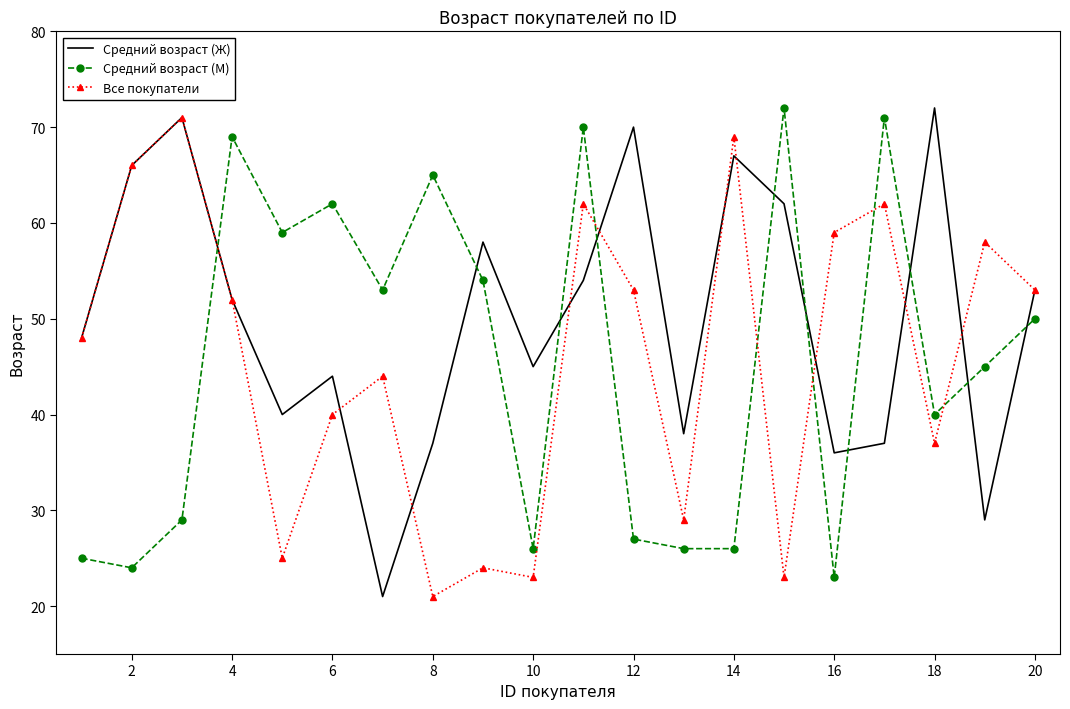

True or false: Средний возраст (М) and Средний возраст (Ж) intersect in this chart.

True